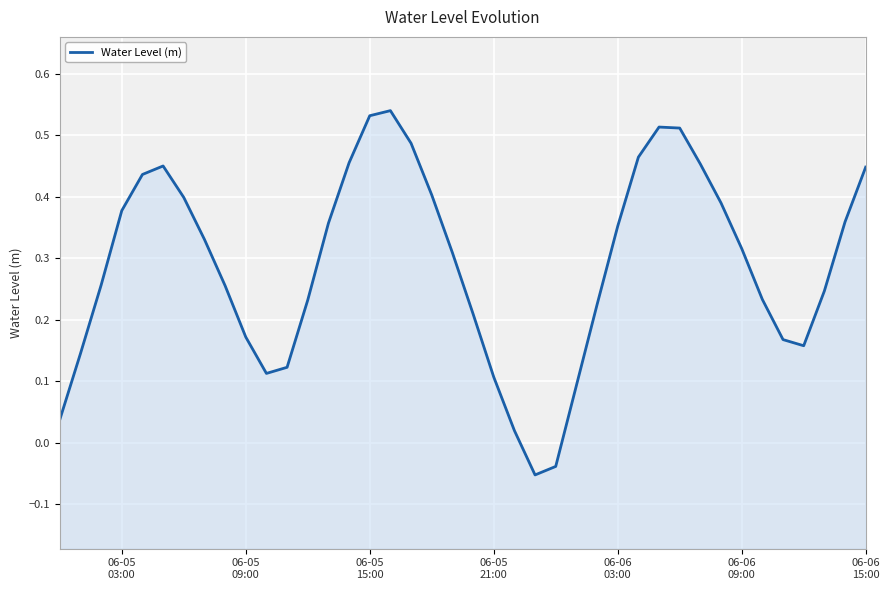

The chart shows a value of 0.2 at 37. True or false?

False